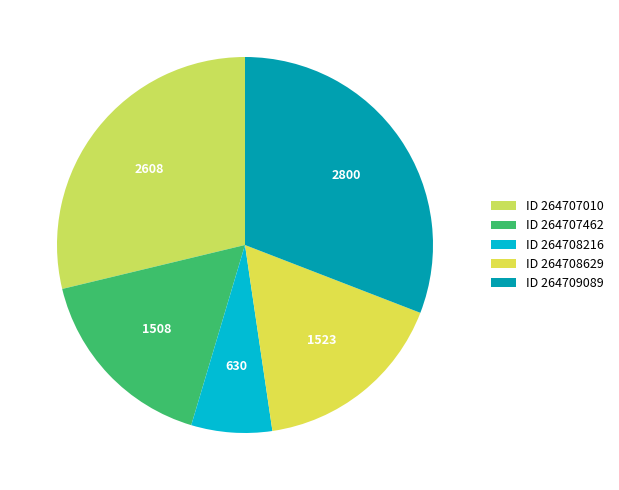

Which slice is the largest?

264709089